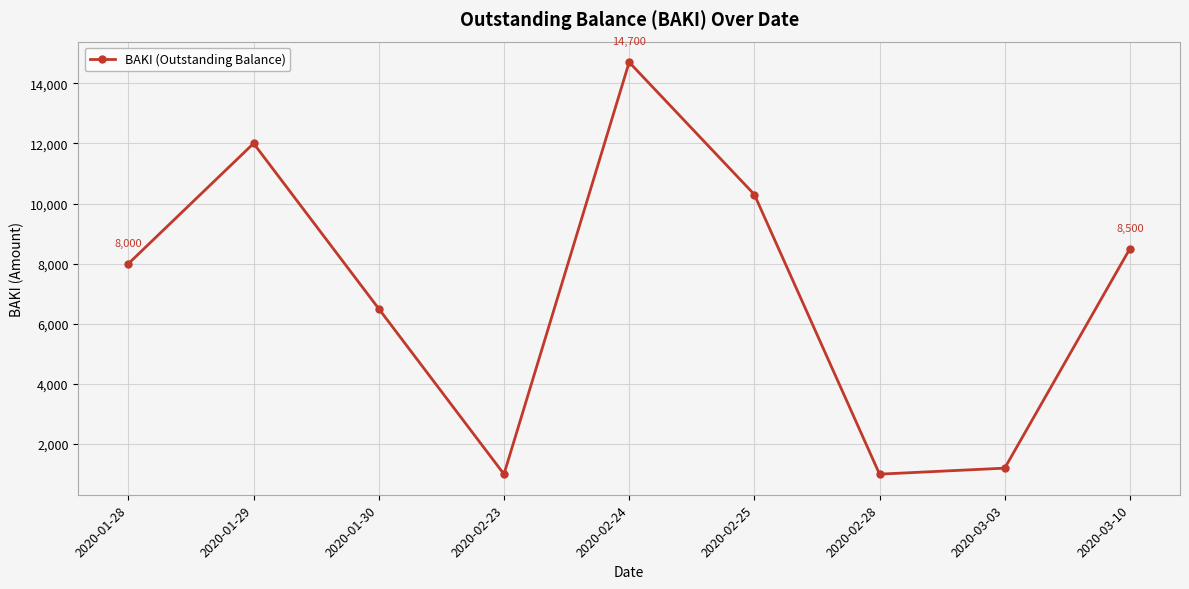

How many values are below 8000?

4